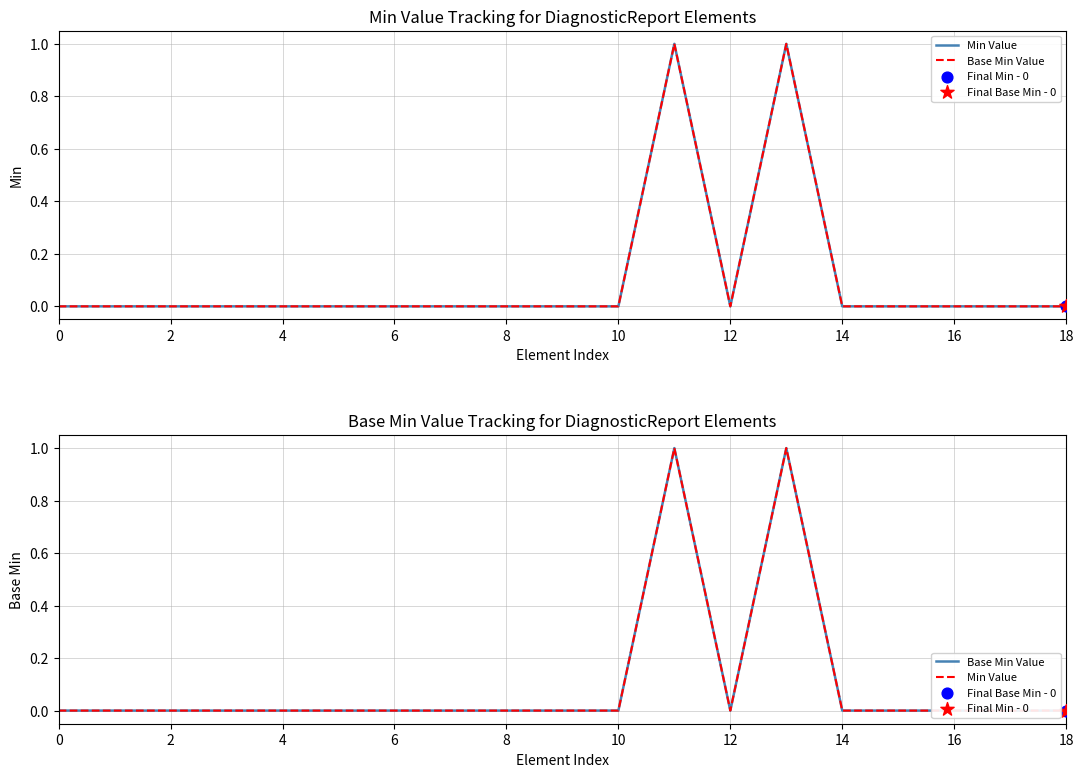

What are all the series names shown in the legend?

Min Value, Base Min Value